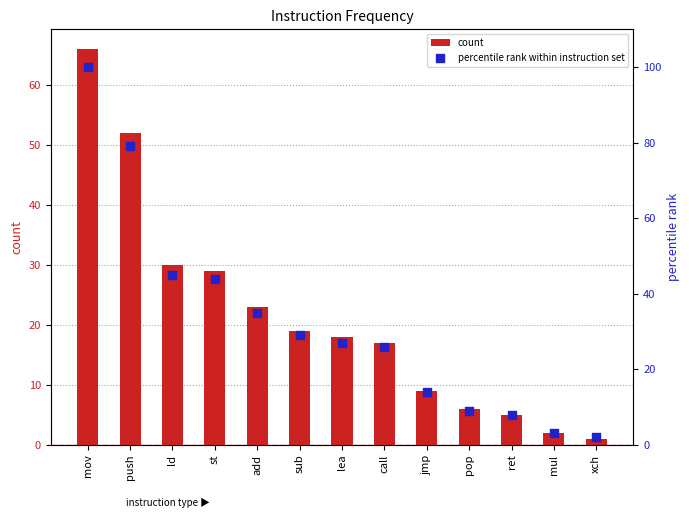

What are all the series names shown in the legend?

count, percentile rank within instruction set